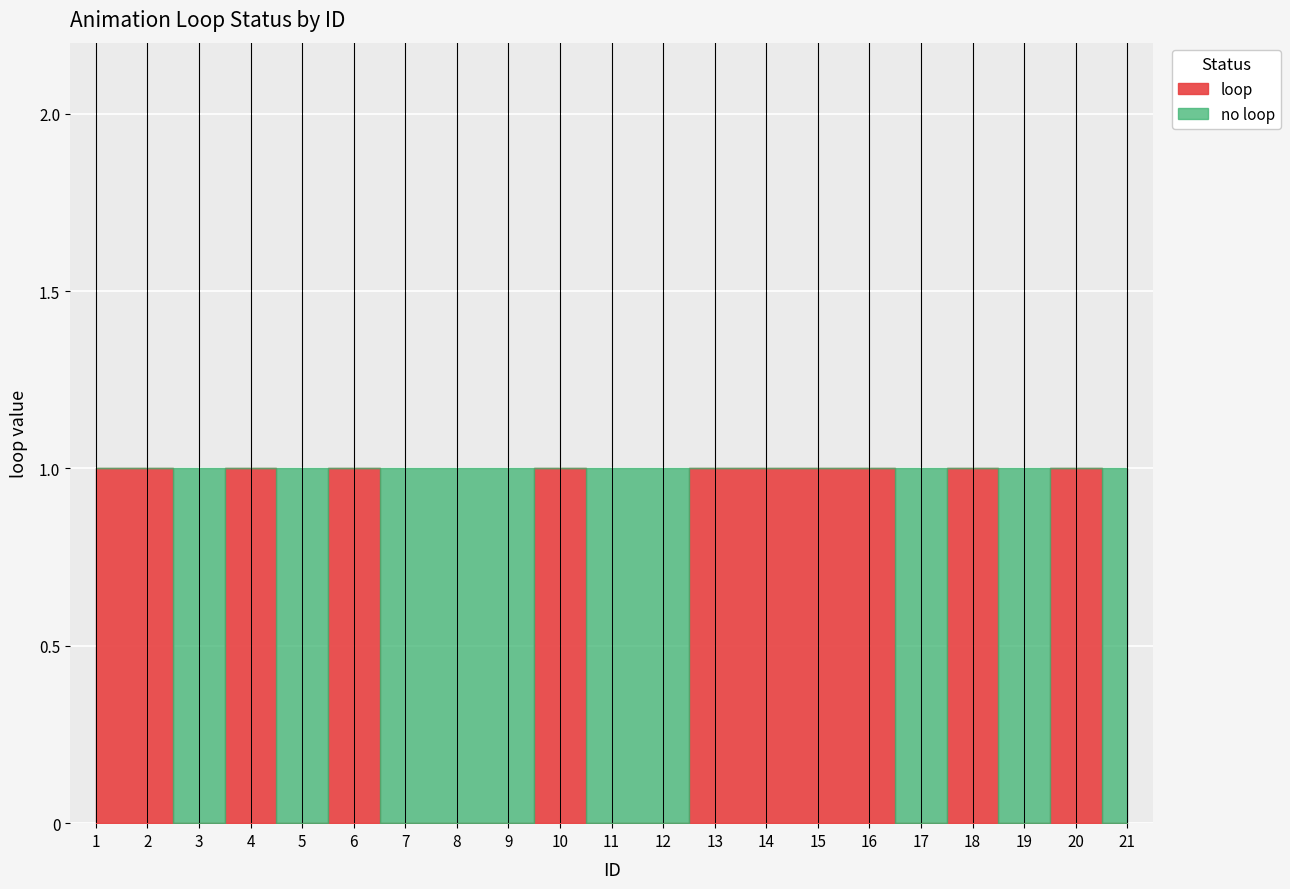

What is the value of the 15th point from the left?

1